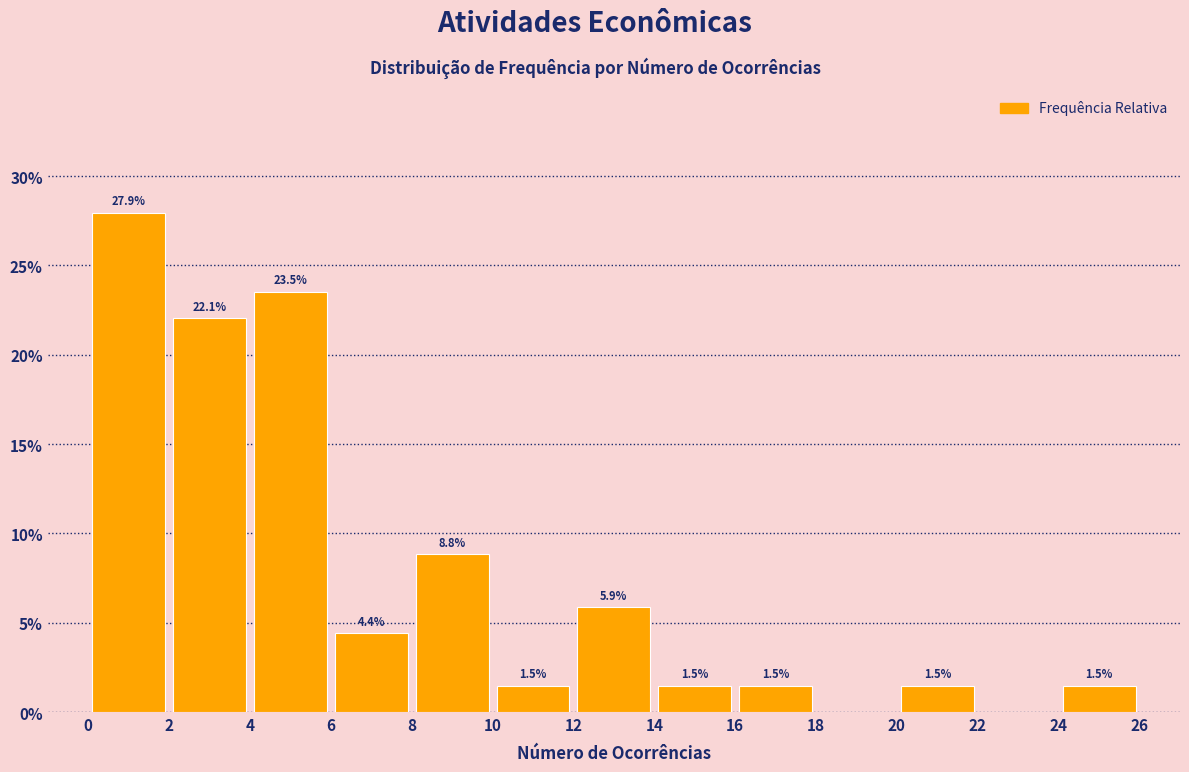

Which range on the x-axis has the tallest bar?

0 to 2